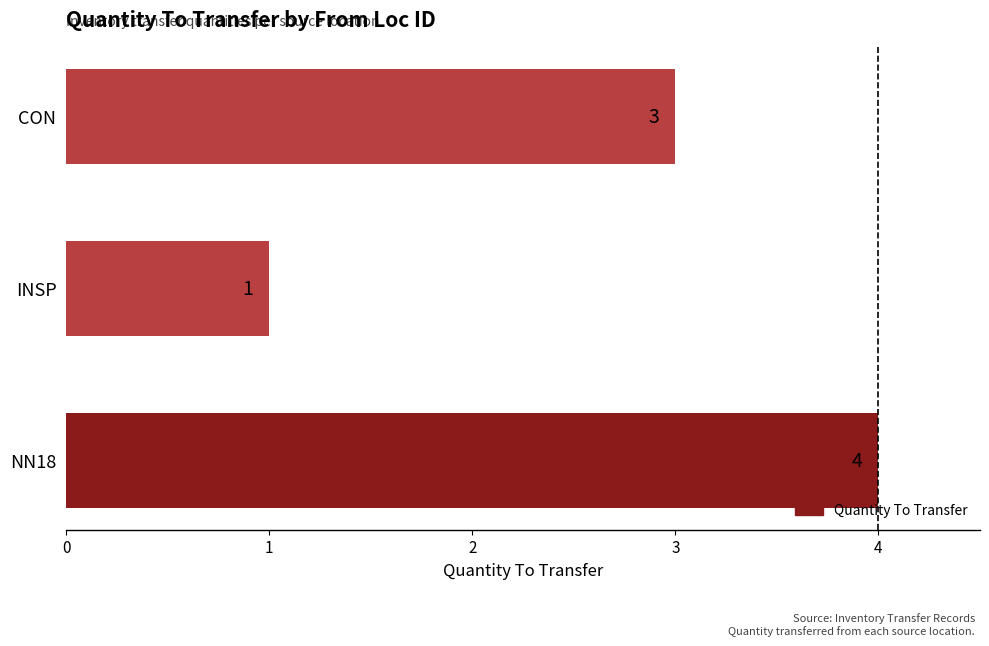

How many data points are less than 3?

1